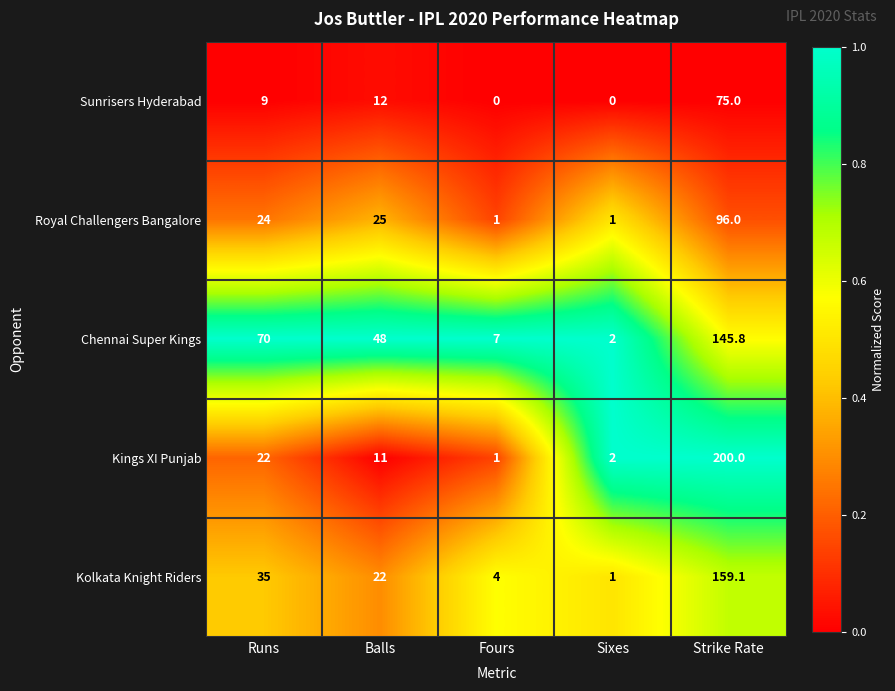

At how many categories does at least one series exceed 0?

5